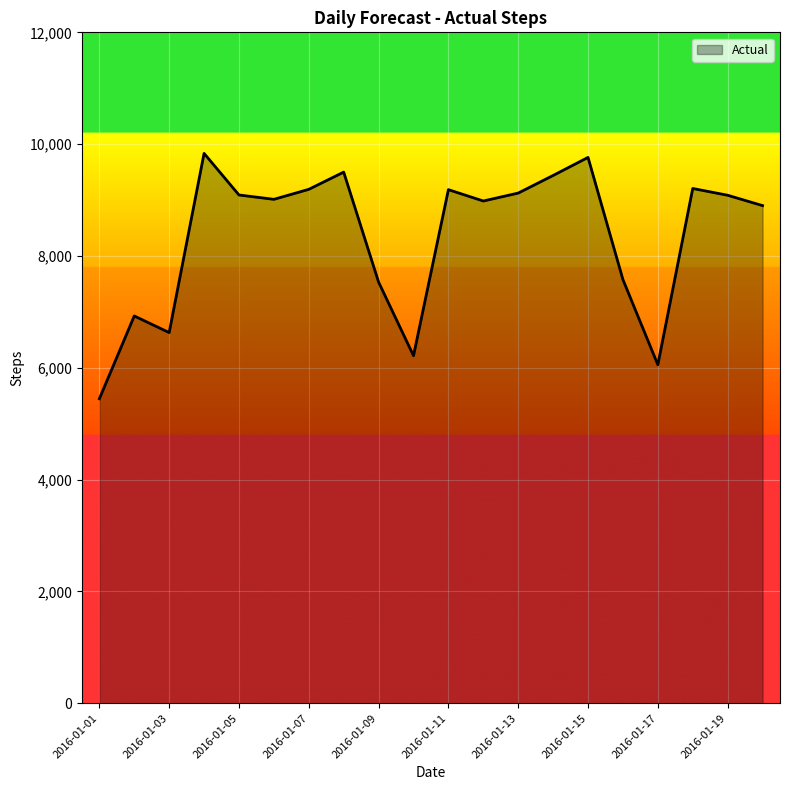

What is the difference between the maximum and minimum values?

4389